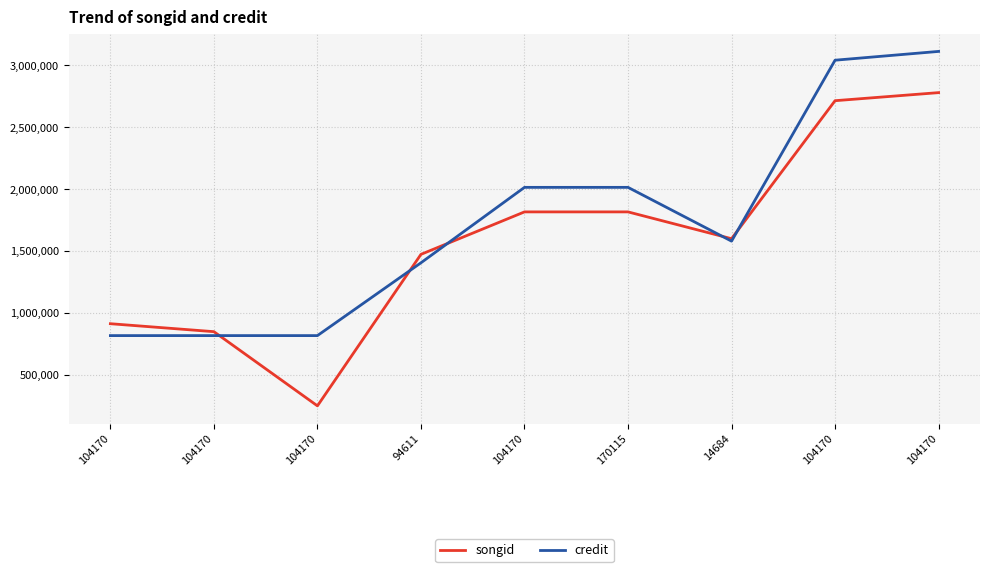

Does the chart have visible grid lines?

Yes